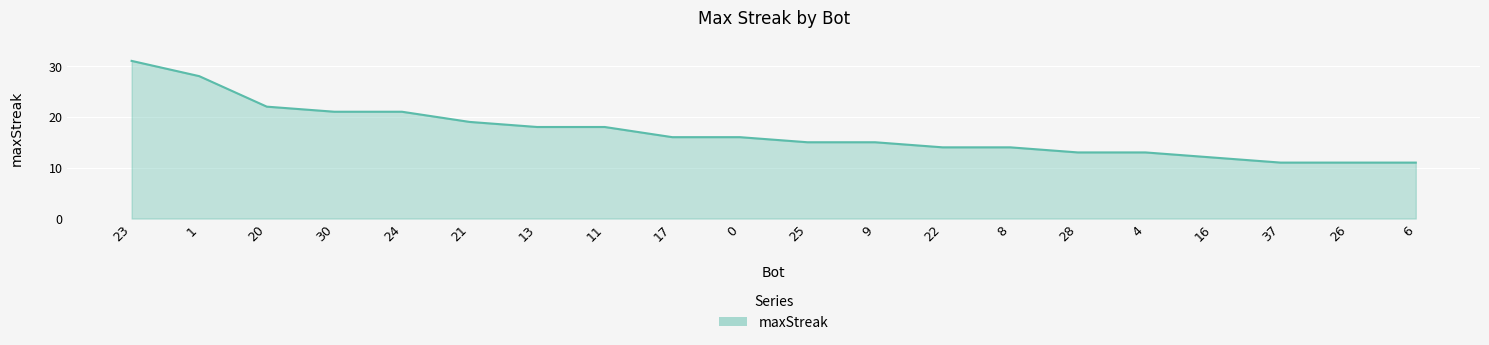

What is the ratio of the value at 37 to the value at 1?

0.4